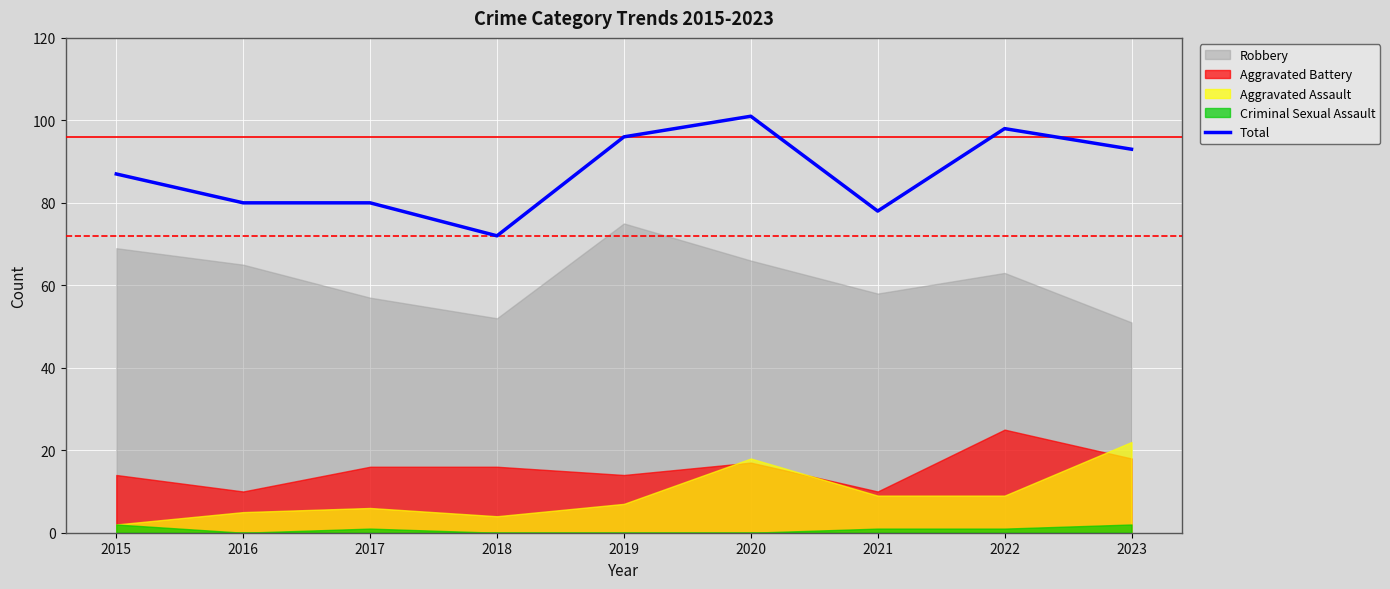

True or false: Total has a value of 80 at 2017.

True